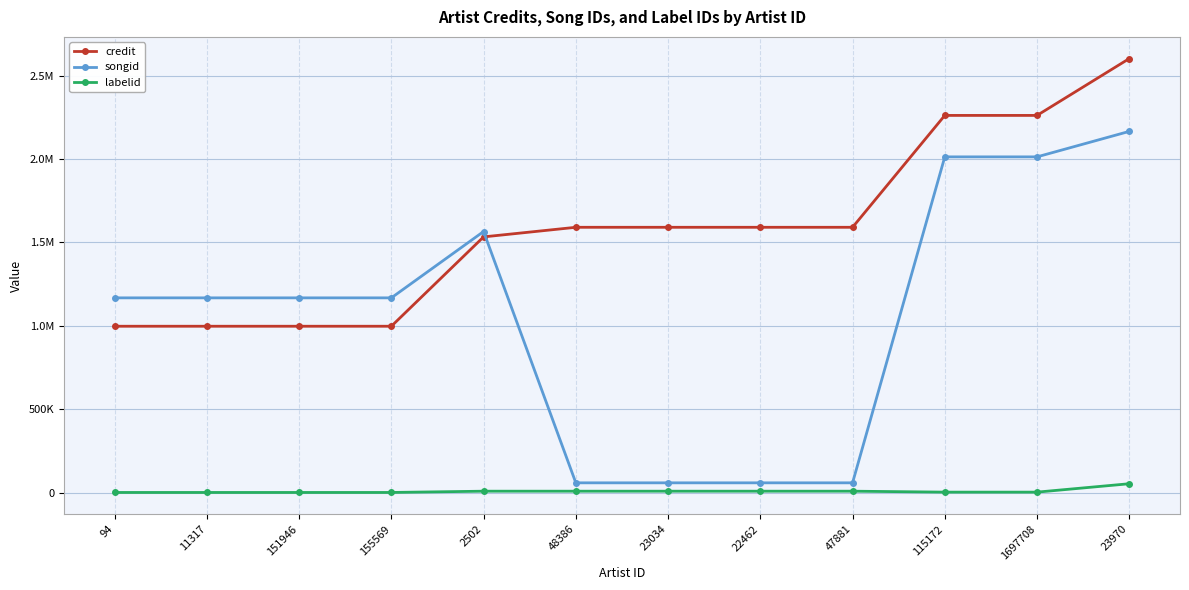

What are all the series names shown in the legend?

credit, songid, labelid